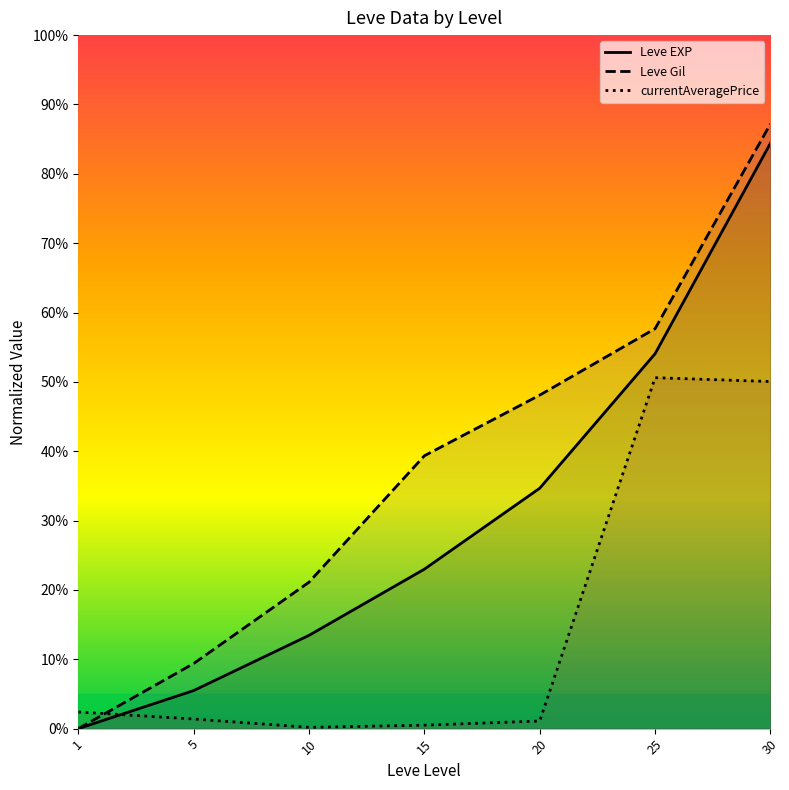

How many intersections are there between currentAveragePrice and Leve Gil?

1